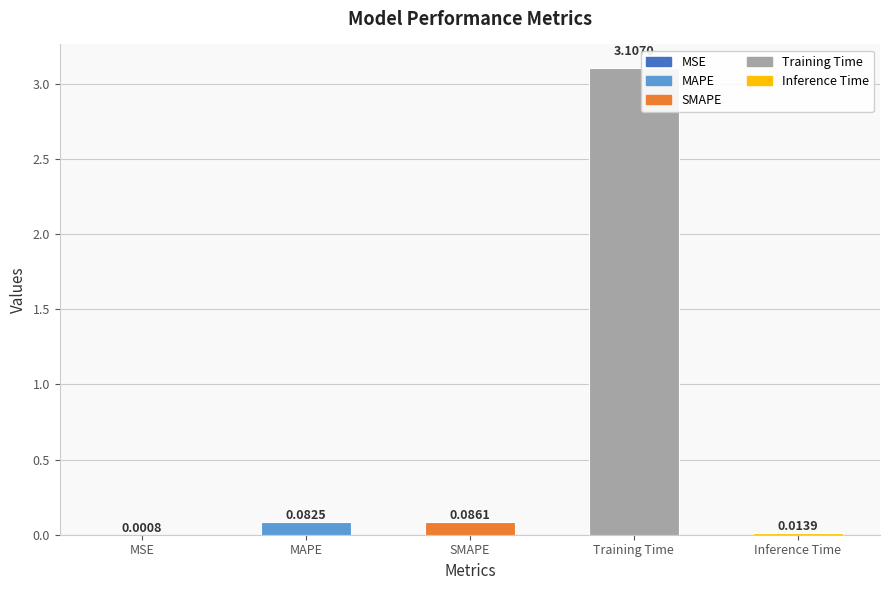

At which category does the chart reach its peak across all series?

Training Time